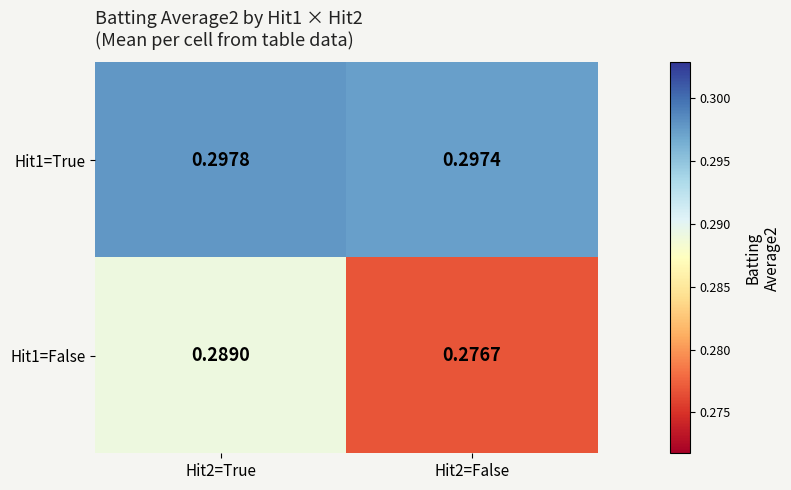

Is the value of Hit1=False at Hit2=False greater than the value of Hit1=True at Hit2=True?

No